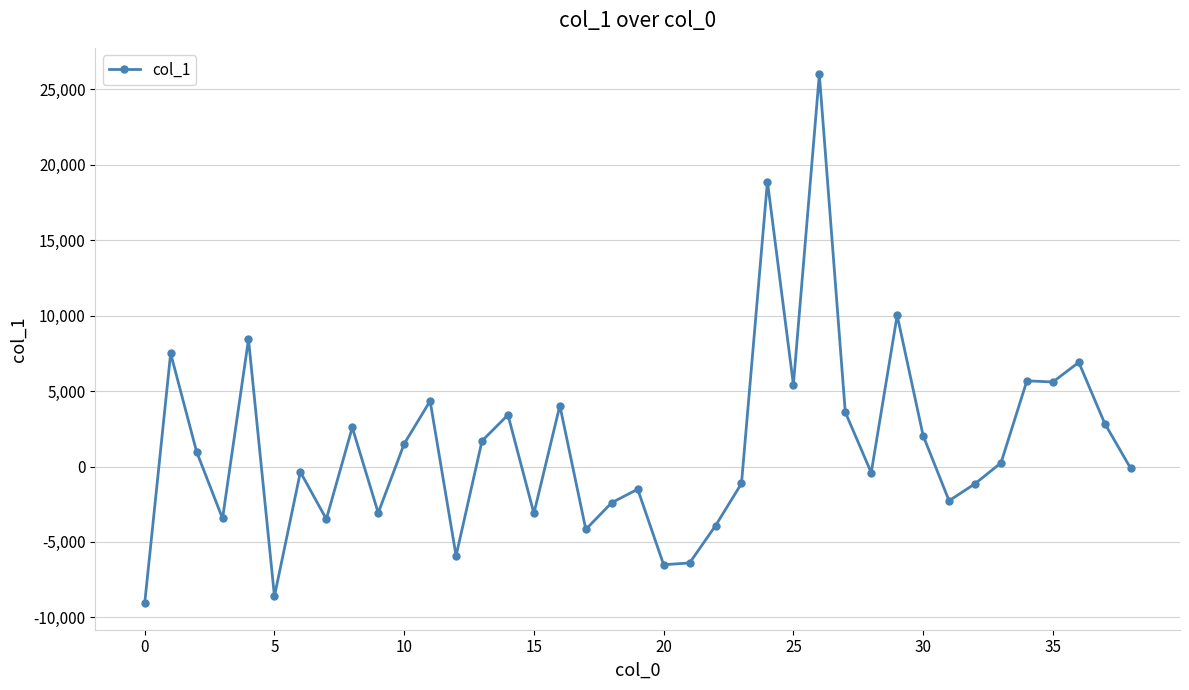

Does the chart have visible grid lines?

Yes